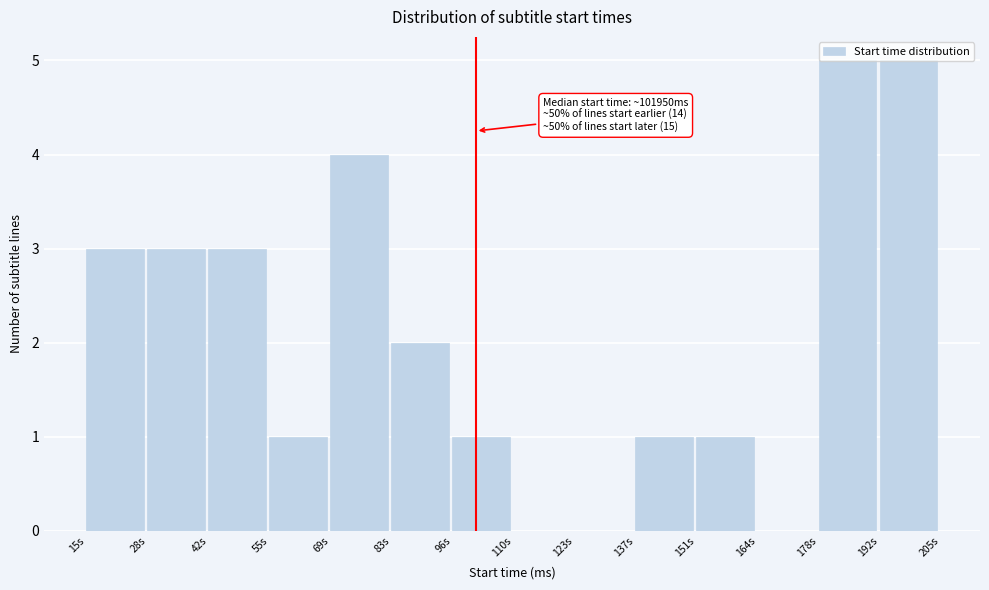

The value at 123s is 2. True or false?

False